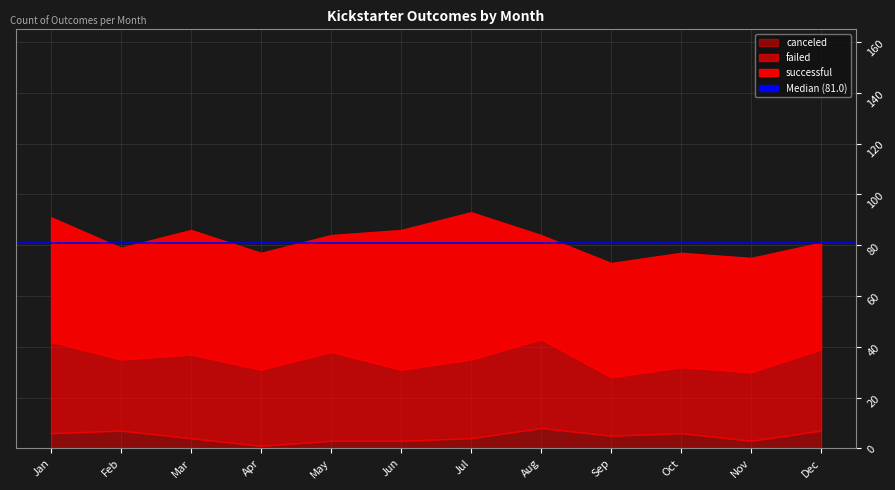

What is the value of the failed point at the 6th from the left?

28